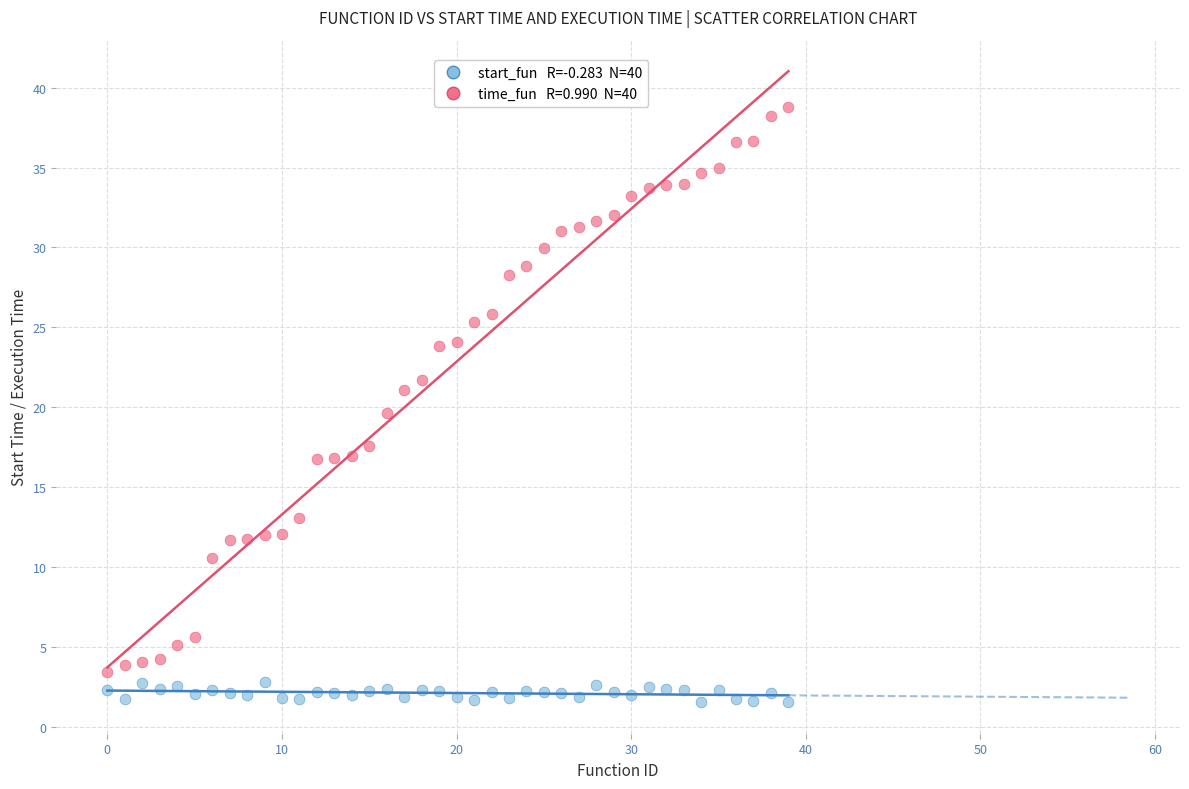

Across all data points, what is the range of Y values (max minus min)?

37.2